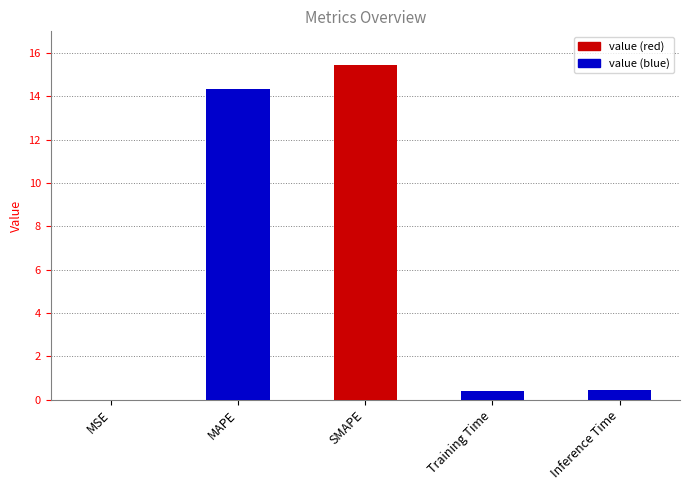

What value does the data have at Inference Time?

0.4